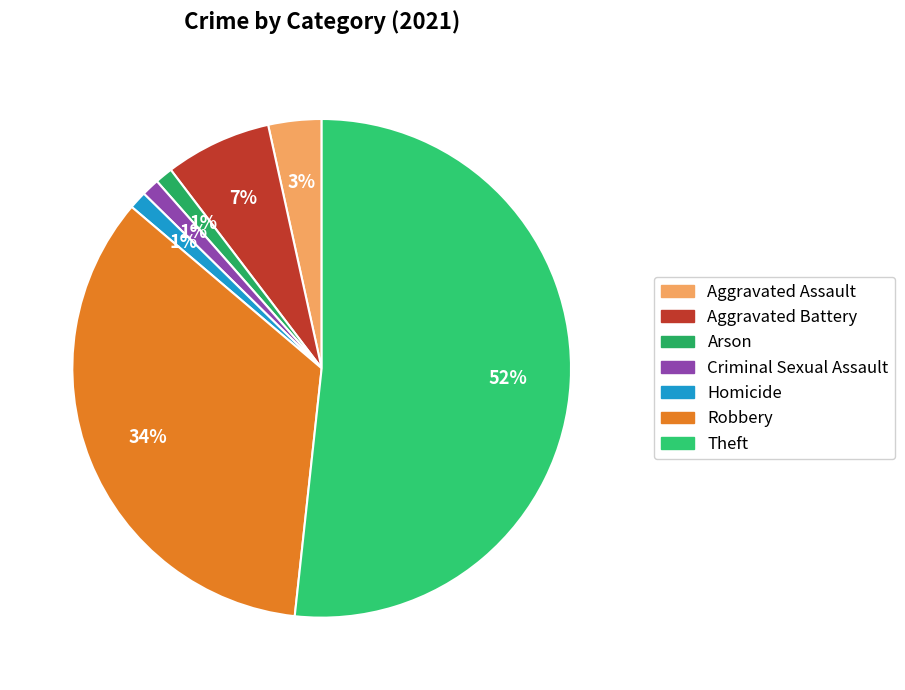

To the nearest percent, what percentage of the pie is Criminal Sexual Assault?

1%